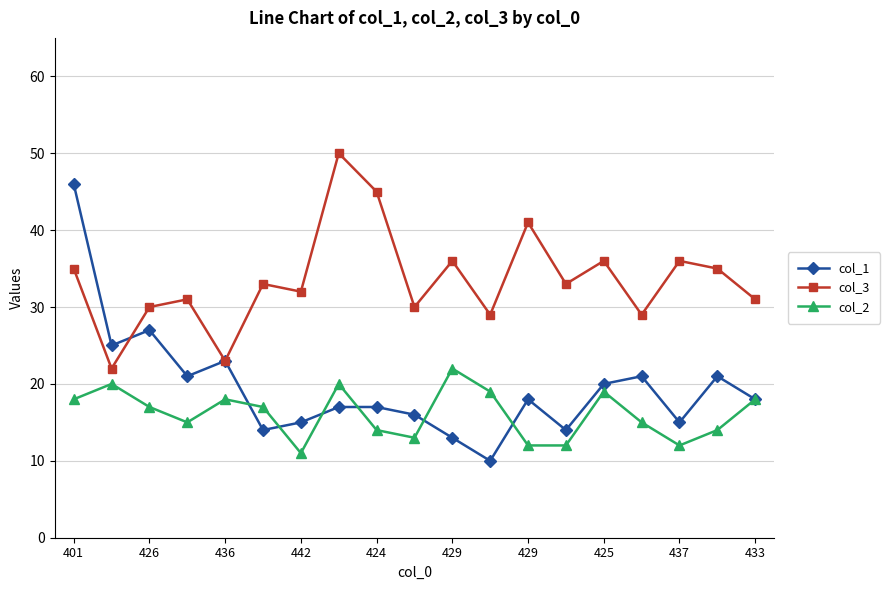

What is the value of the col_3 point at the 3rd from the left?

30